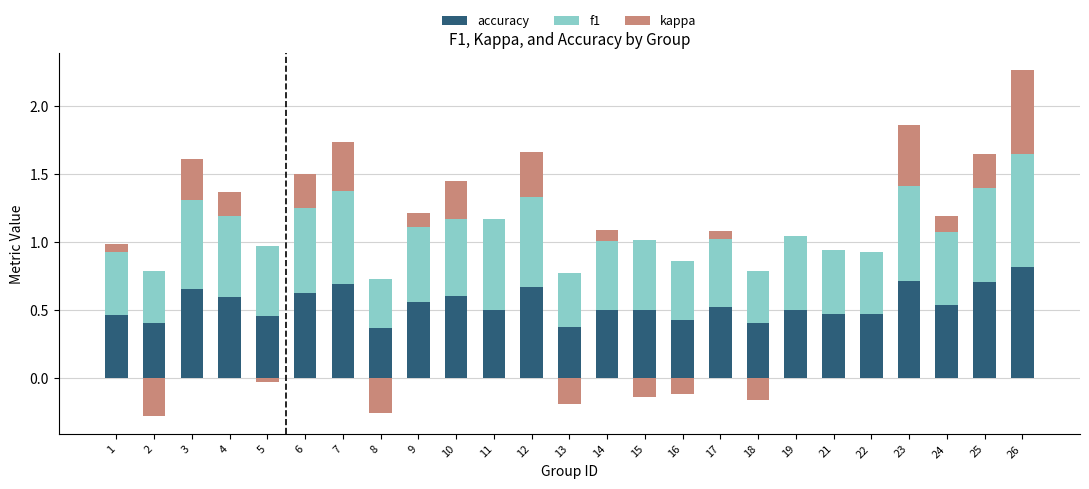

What are all the series names shown in the legend?

accuracy, f1, kappa